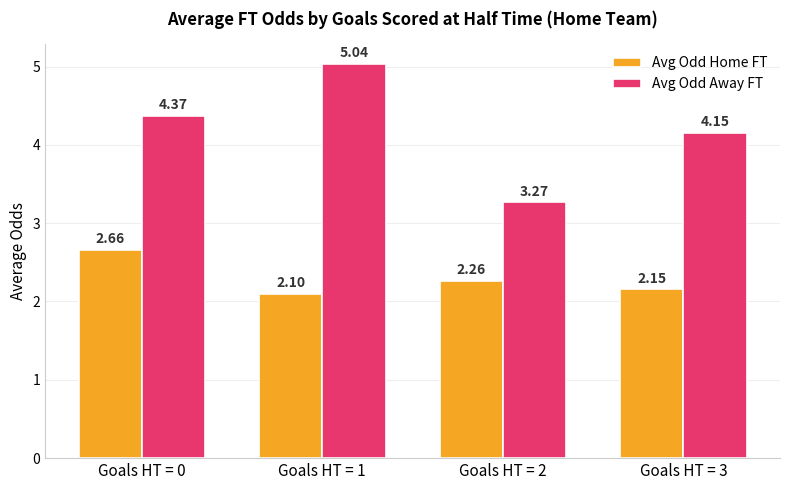

At Goals HT = 3, list the series in order from smallest to largest.

Avg Odd Home FT, Avg Odd Away FT